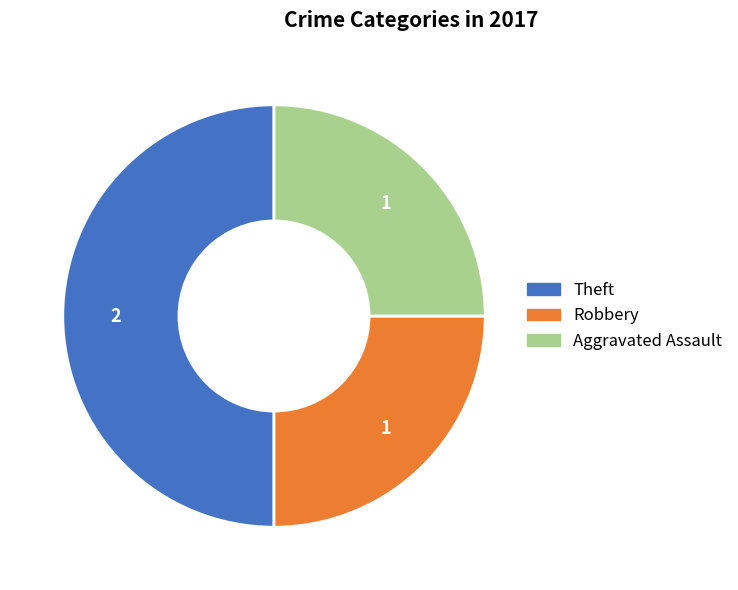

How many slices are in this pie chart?

3